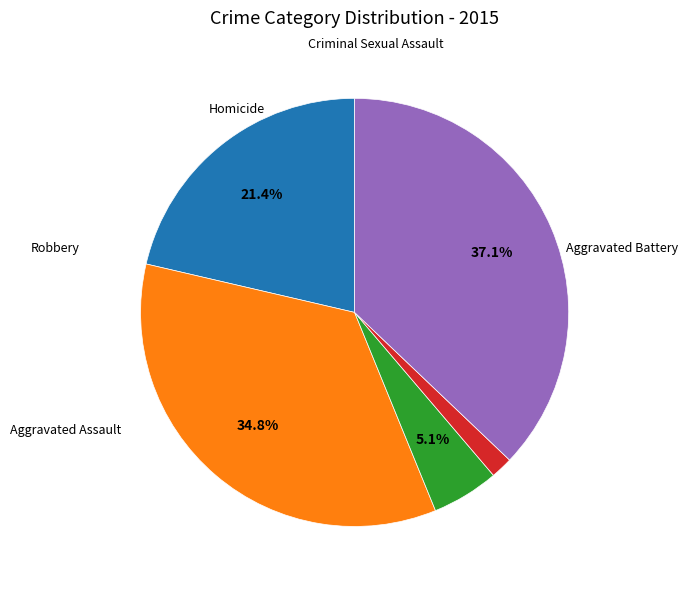

Is there any slice that represents more than half of the pie?

No